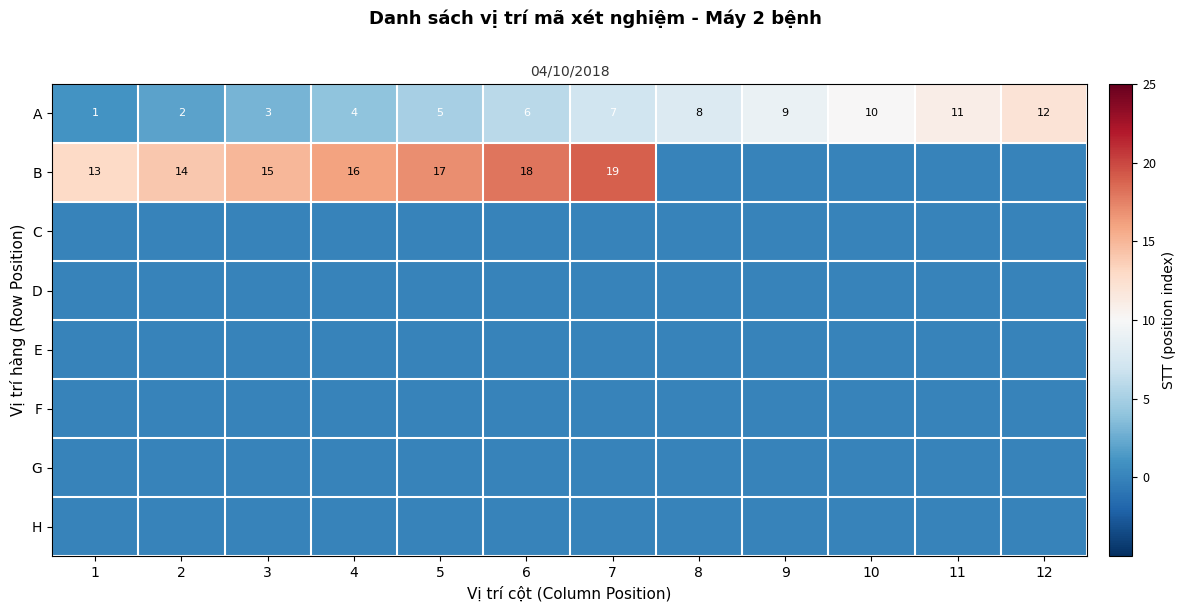

Which has a higher value, 2 or 6?

6